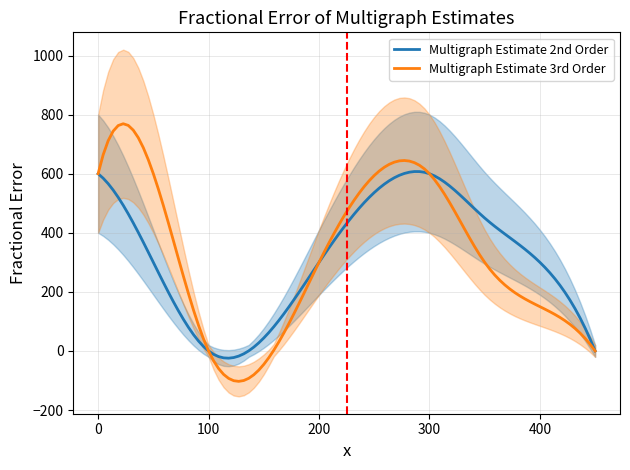

True or false: Multigraph Estimate 3rd Order and Multigraph Estimate 2nd Order intersect in this chart.

True